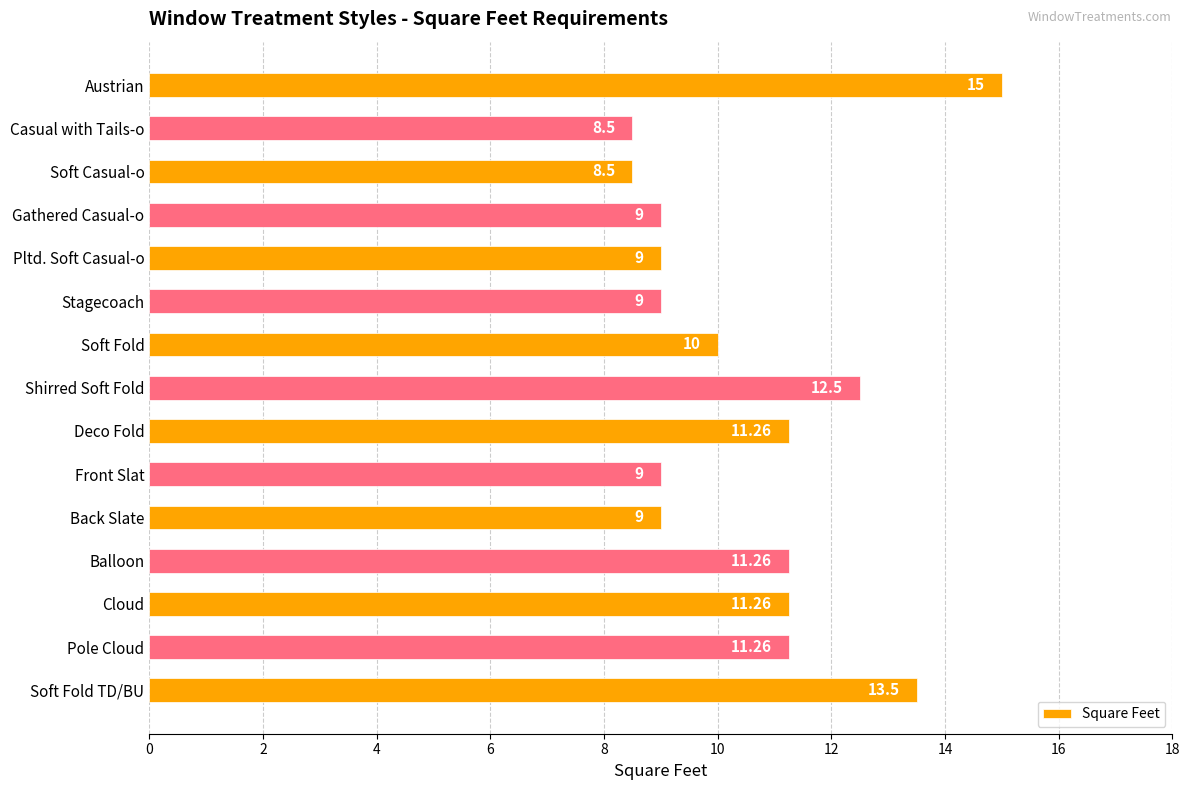

How many data points are less than 10?

7